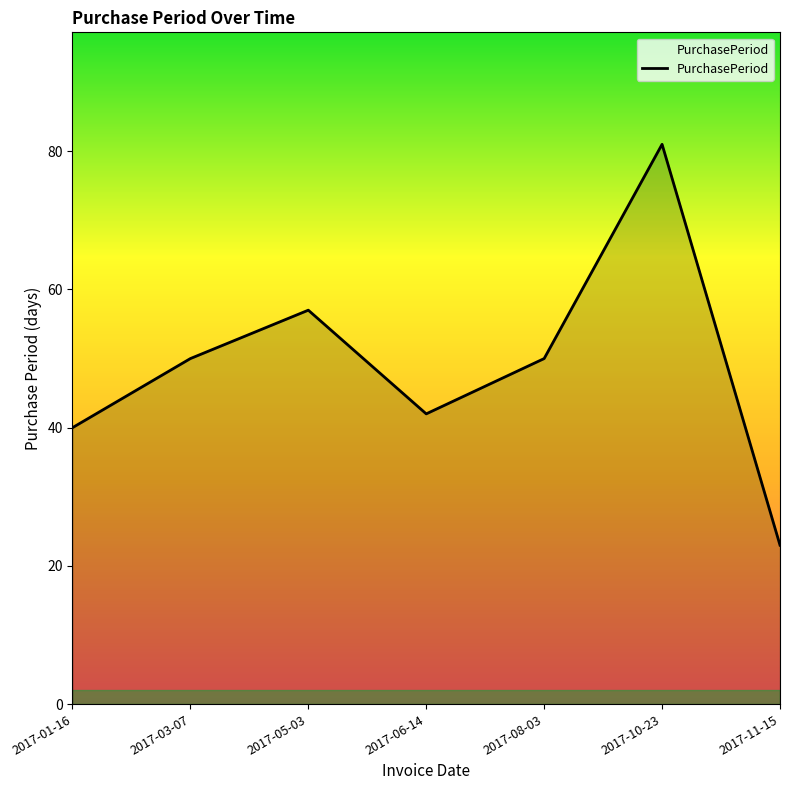

True or false: the data has more than 2 interior local peaks.

False